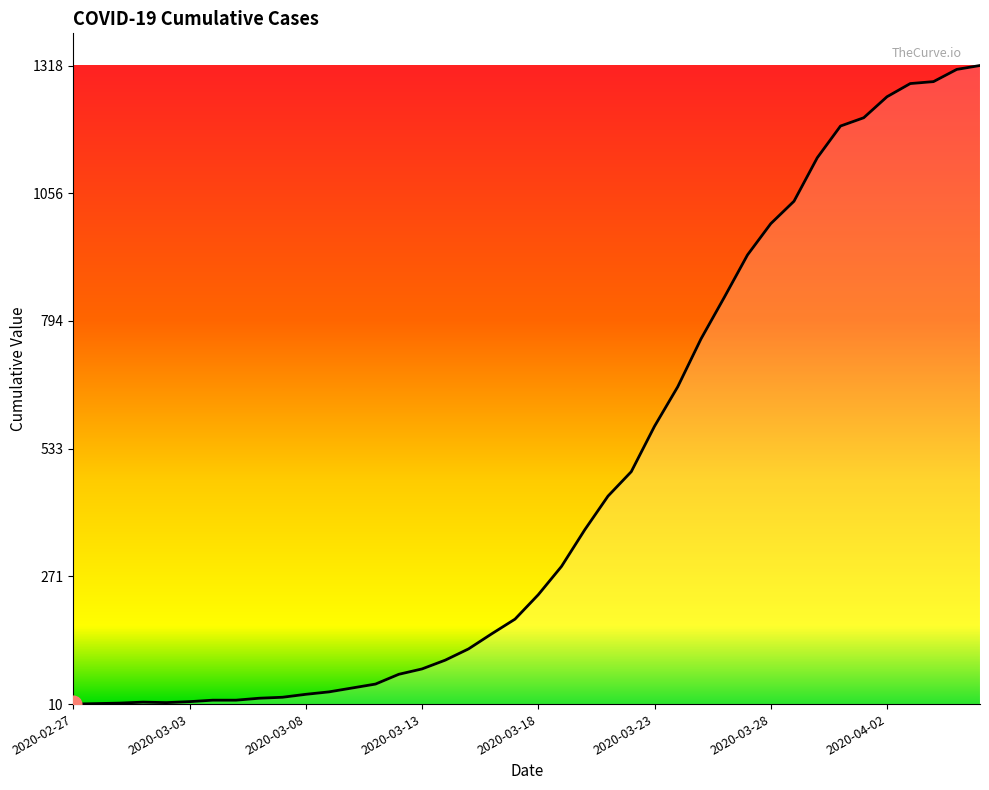

What is the difference between the maximum and minimum values?

1308